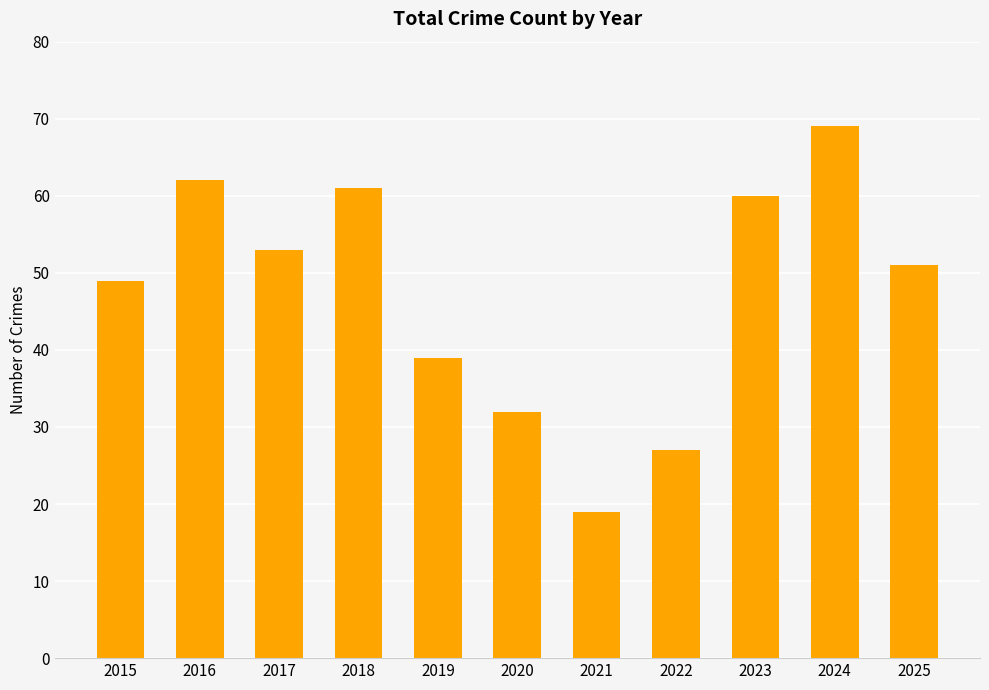

What is the sum of all values?

522